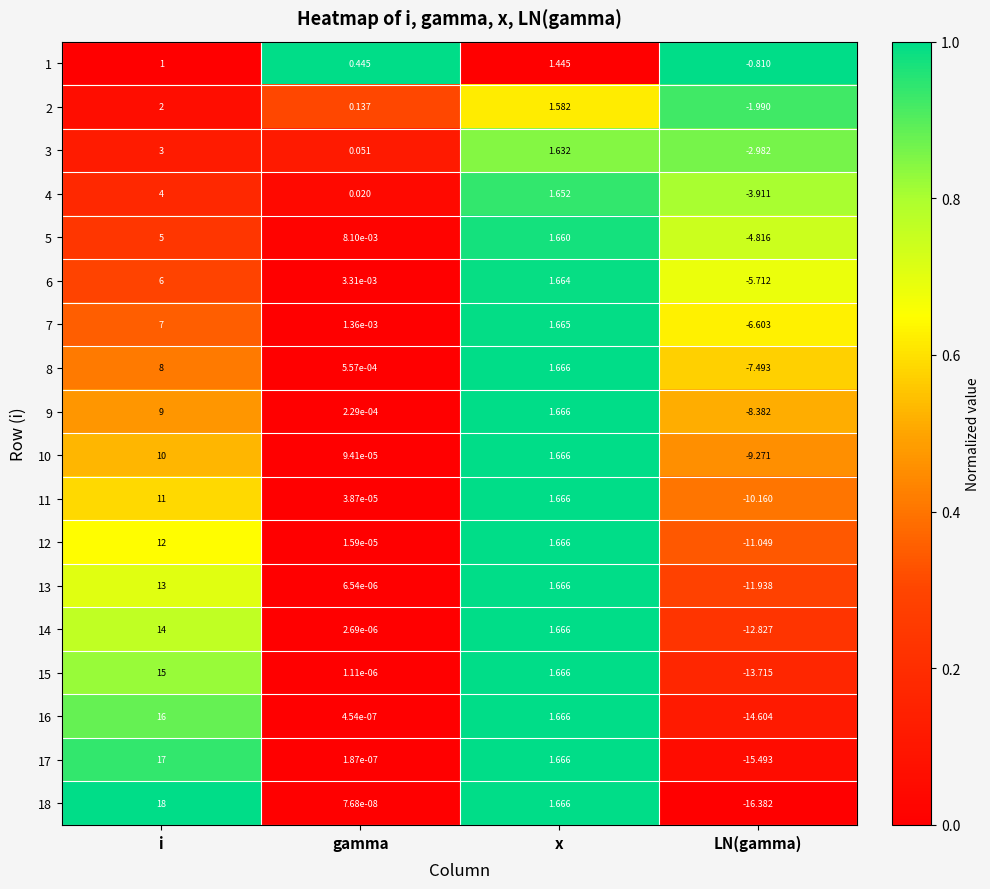

At how many categories does at least one series exceed 0?

3